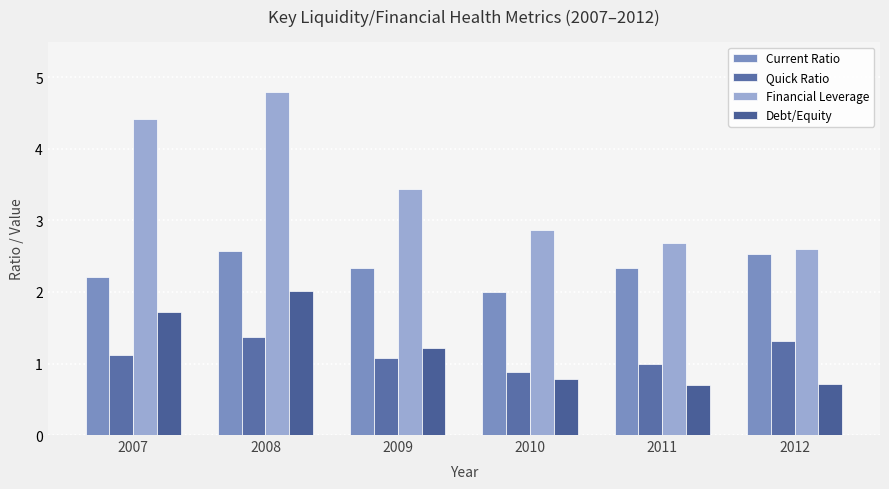

How many groups of bars are there?

6